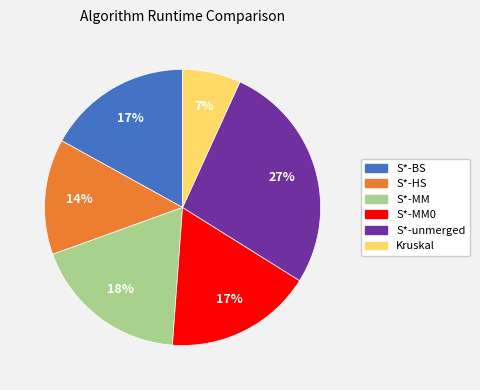

What percentage is the S*-HS slice, to the nearest percent?

14%